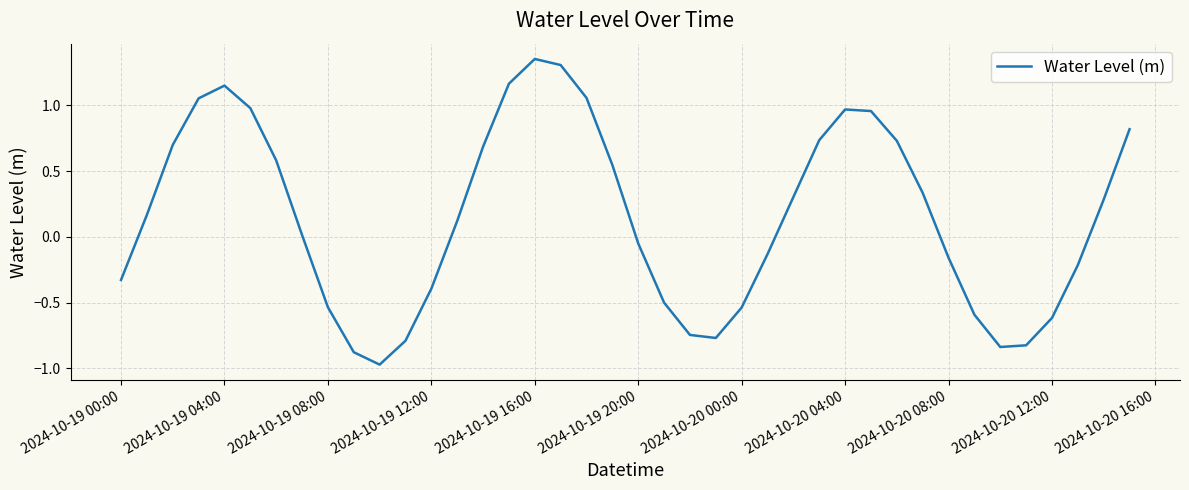

How many interior local peaks (higher than both neighbors) does the data have?

3